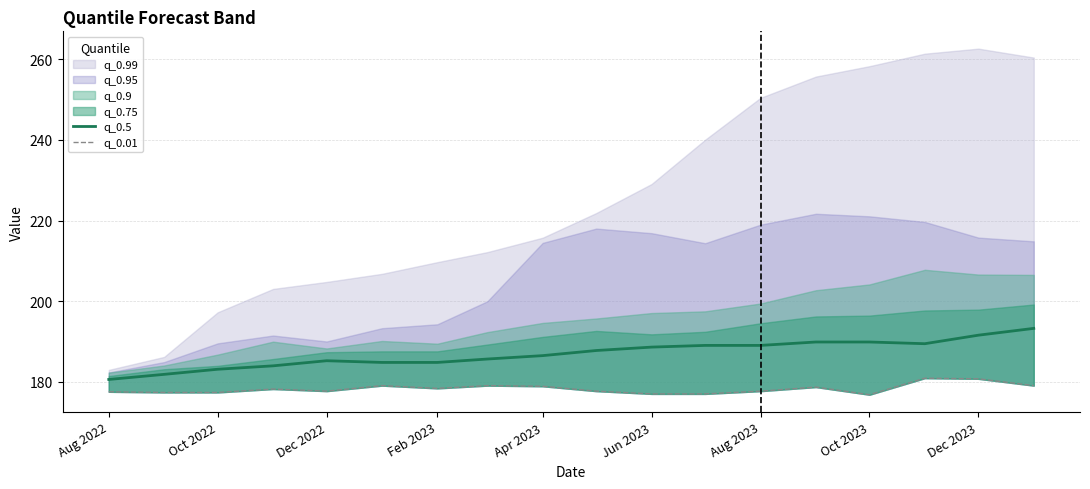

True or false: q_0.5 has a value of 83.0 at Aug 2023.

False